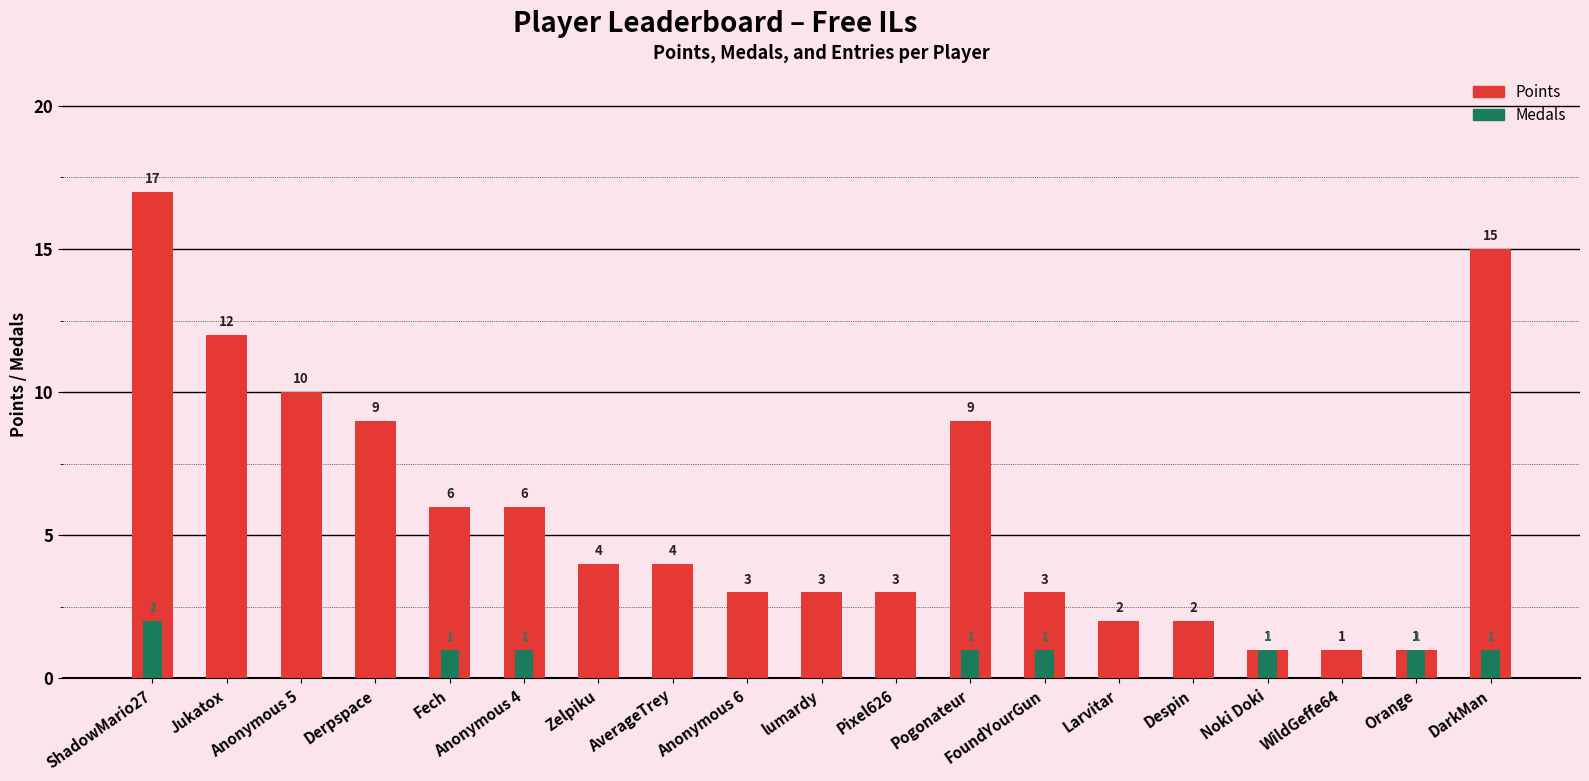

Which series changed the most between Pixel626 and Orange?

Points